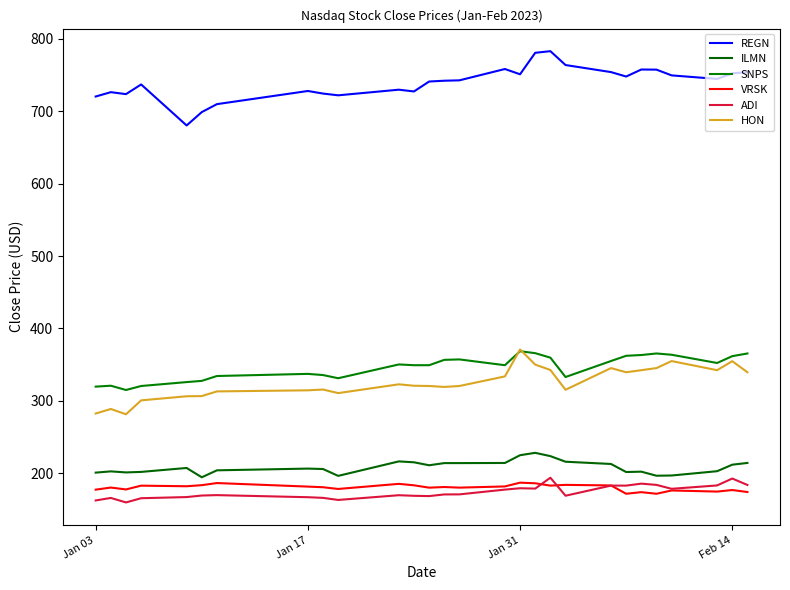

Does the chart have visible grid lines?

No